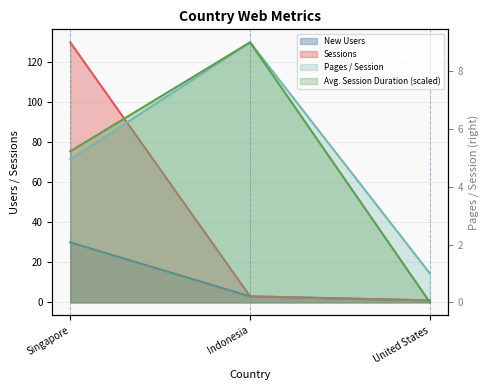

Reading right to left, extract all data points from this chart.

New Users: 1.0	3.0	30.0
Sessions: 1.0	3.0	130.0
Pages / Session: 1.0	9.0	5.0
Avg. Session Duration: 0.0	9.0	5.2